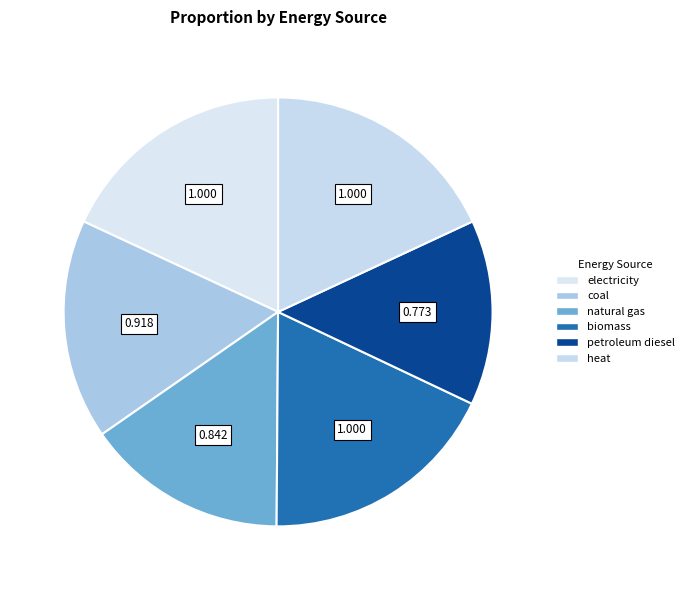

Count the number of slices in the pie.

6